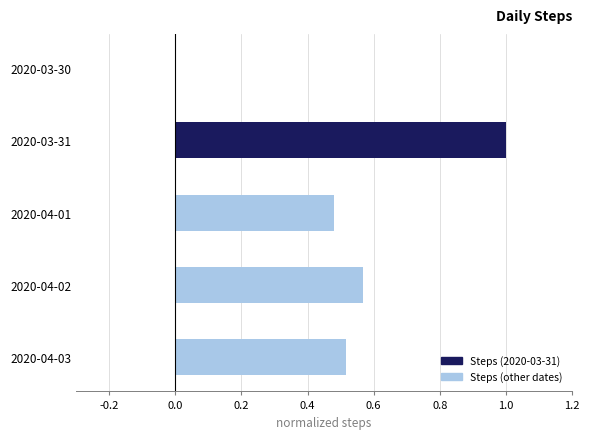

What is the maximum value shown in the chart?

1.0